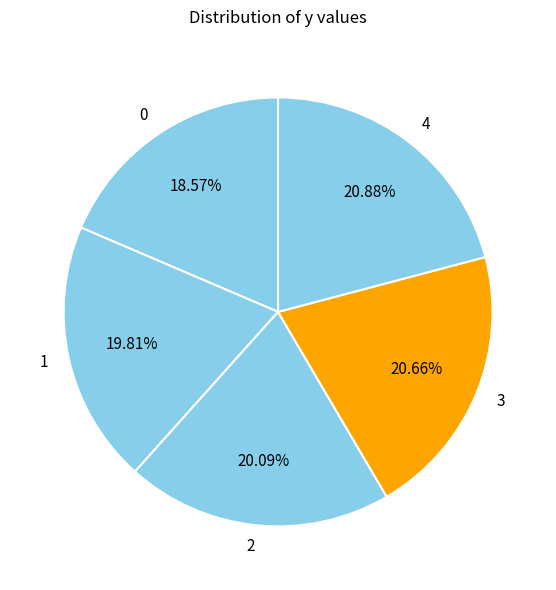

How many segments does this pie chart have?

5